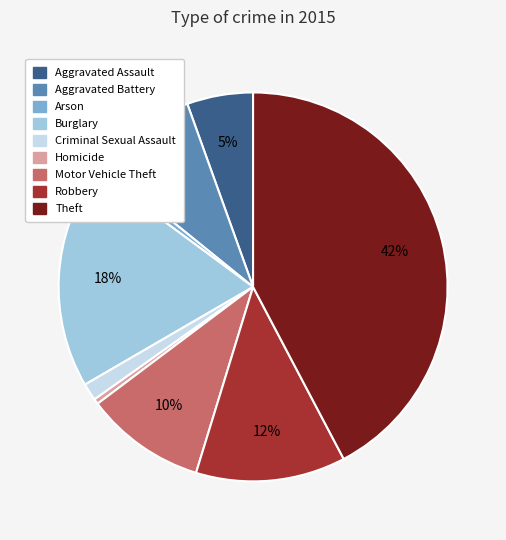

To the nearest percent, what portion does Burglary represent?

18%